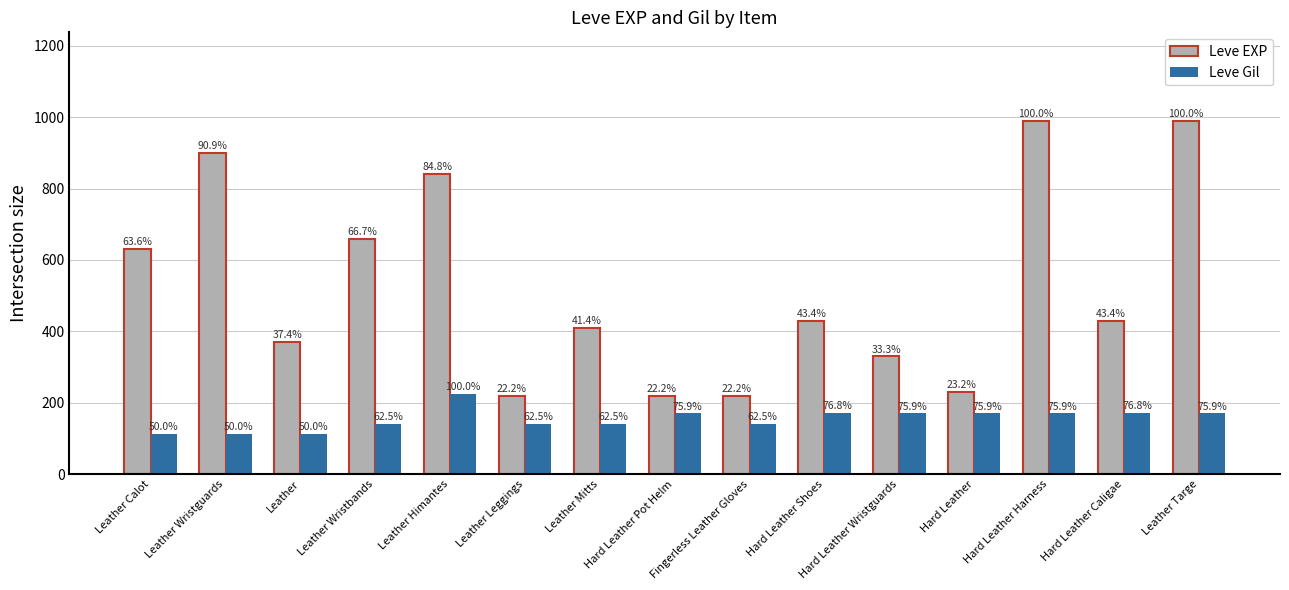

List the labels in order of Leve Gil value, largest first.

Leather Himantes, Hard Leather Shoes, Hard Leather Caligae, Hard Leather Pot Helm, Hard Leather Wristguards, Hard Leather, Hard Leather Harness, Leather Targe, Leather Wristbands, Leather Leggings, Leather Mitts, Fingerless Leather Gloves, Leather Calot, Leather Wristguards, Leather